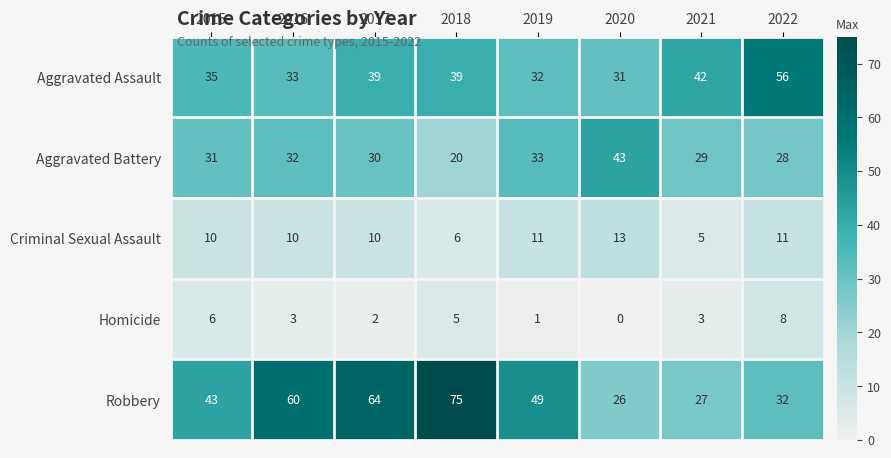

What is the difference between the maximum and minimum values in the Robbery series?

49